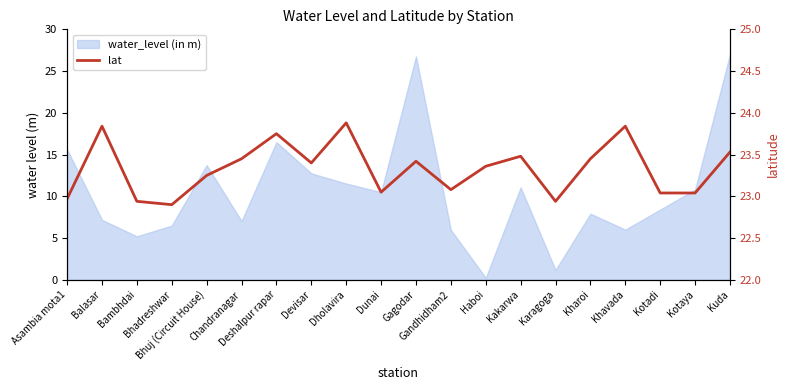

List the labels in order of value, largest first.

Dholavira, Balasar, Khavada, Deshalpur rapar, Kuda, Kakarwa, Chandranagar, Kharoi, Gagodar, Devisar, Haboi, Bhuj (Circuit House), Gandhidham2, Dunai, Kotadi, Kotaya, Asambia mota1, Bambhdai, Karagoga, Bhadreshwar